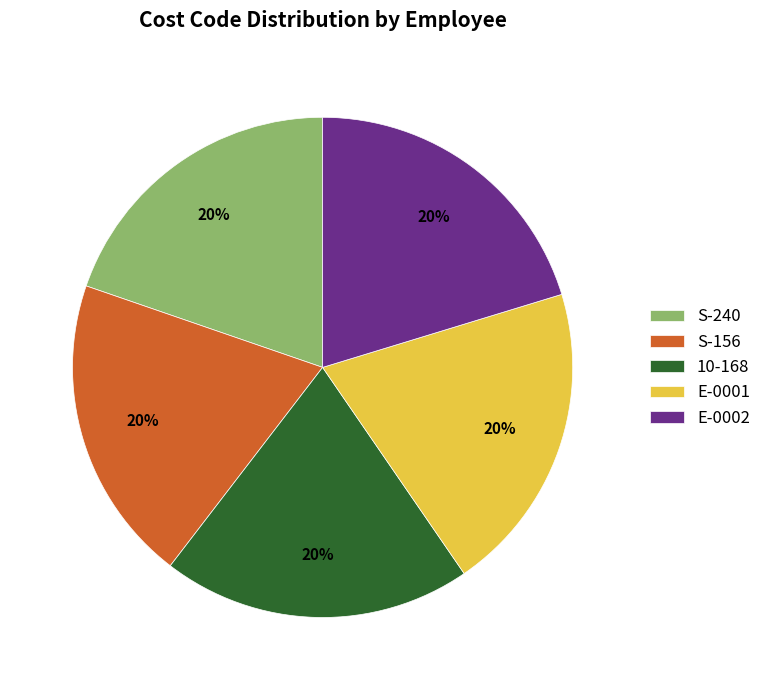

Is there a majority slice in this chart?

No